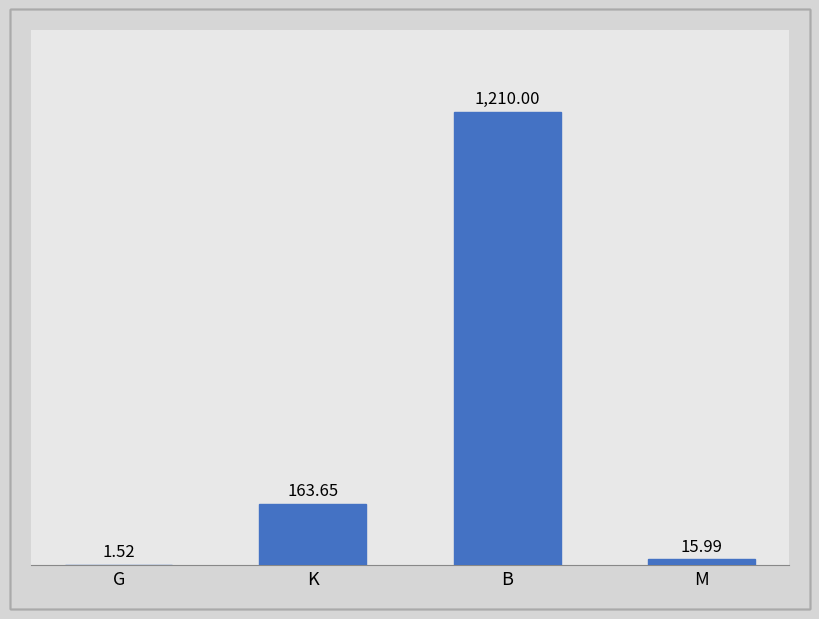

Between M and G, which is larger?

M